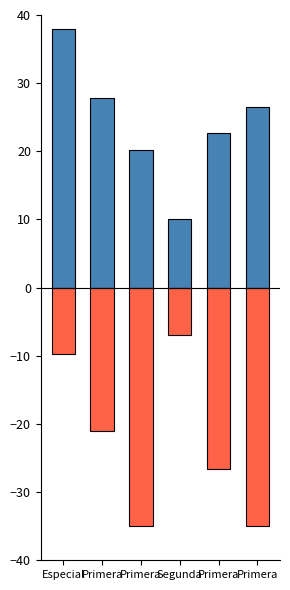

Which category has the lowest value across all series?

Primera